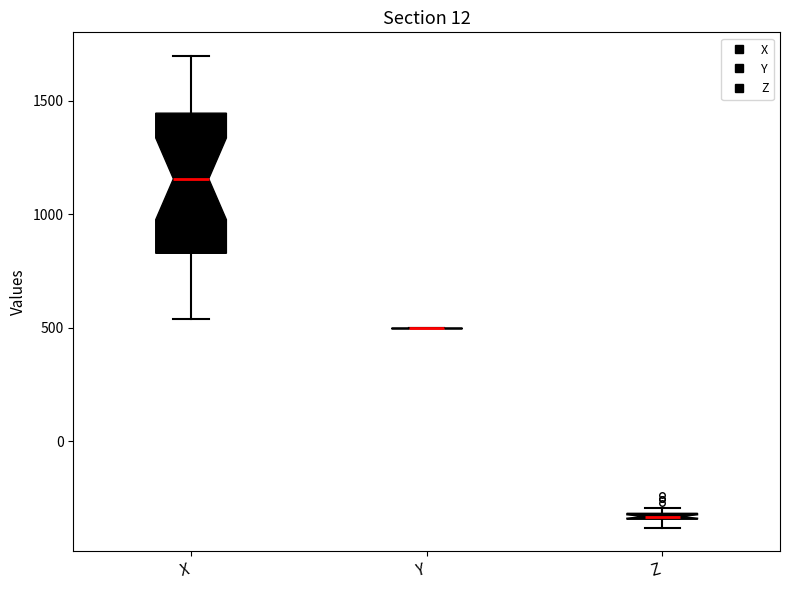

Comparing the boxes themselves (not the whiskers), which one is the tallest?

X